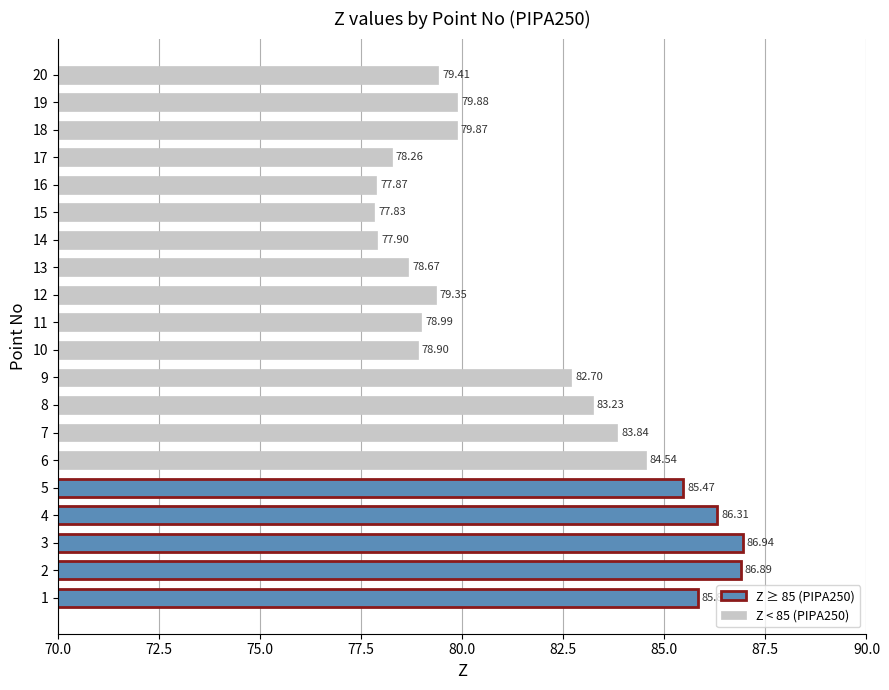

List the labels in order of value, smallest first.

15, 16, 14, 17, 13, 10, 11, 12, 20, 18, 19, 9, 8, 7, 6, 5, 1, 4, 2, 3